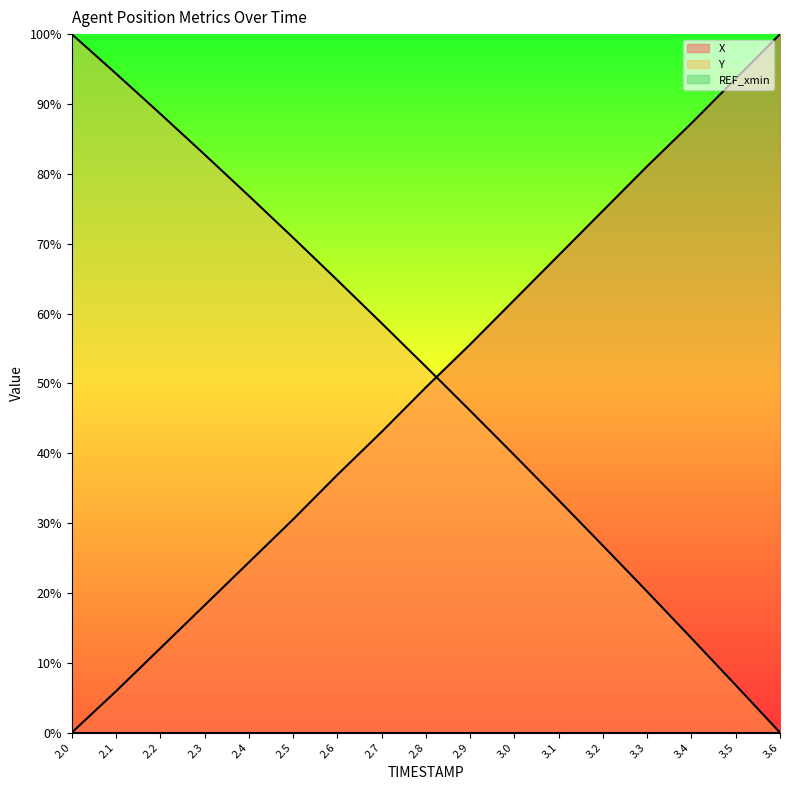

What is the label of the 4th point from the right?

3.3